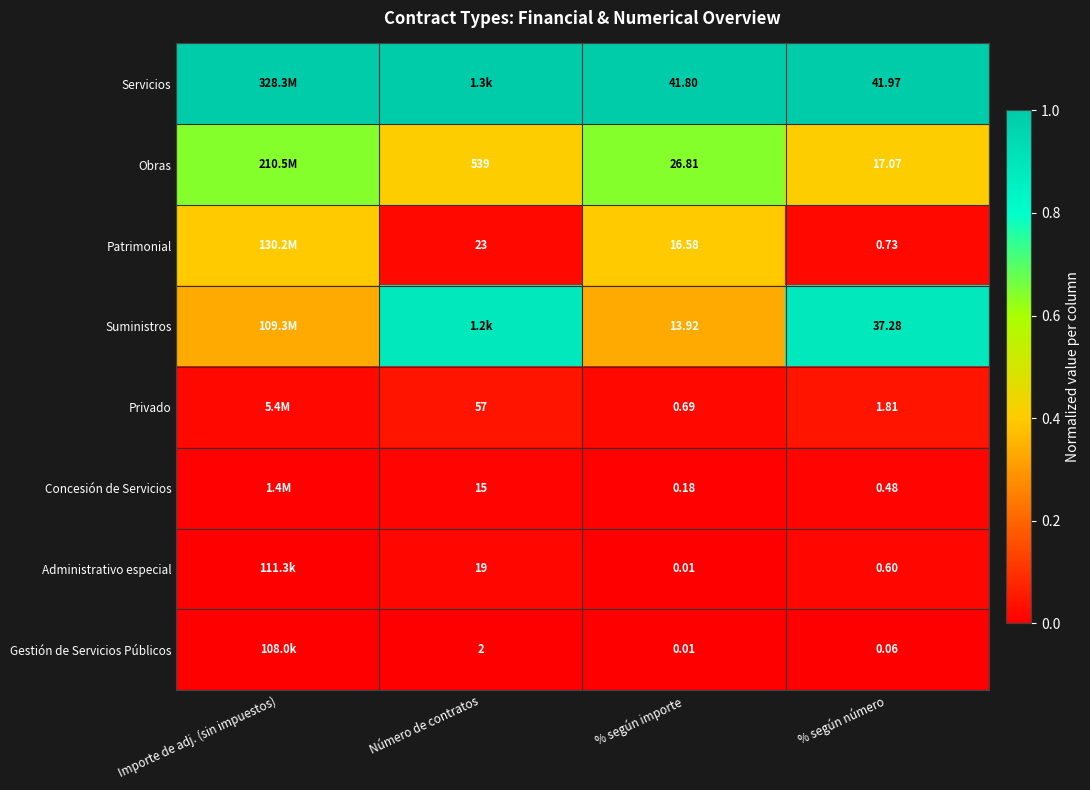

Rank the series at % según número from highest to lowest value.

Servicios, Suministros, Obras, Privado, Patrimonial, Administrativo especial, Concesión de Servicios, Gestión de Servicios Públicos